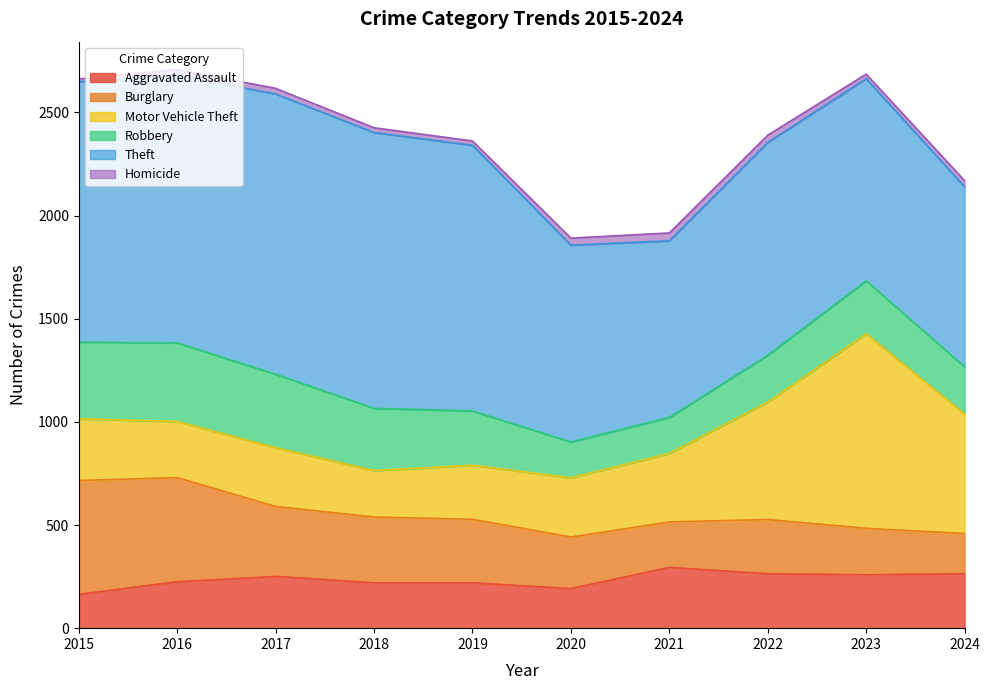

Reading left to right, list all the values displayed in this chart.

Aggravated Assault: 164	225	251	220	220	192	295	264	259	264
Burglary: 552	505	339	319	308	250	220	263	225	195
Motor Vehicle Theft: 299	272	285	225	262	287	332	569	943	579
Robbery: 372	381	356	302	263	174	175	227	257	229
Theft: 1263	1297	1359	1337	1288	954	856	1032	980	873
Homicide: 13	28	27	23	21	34	38	35	22	30